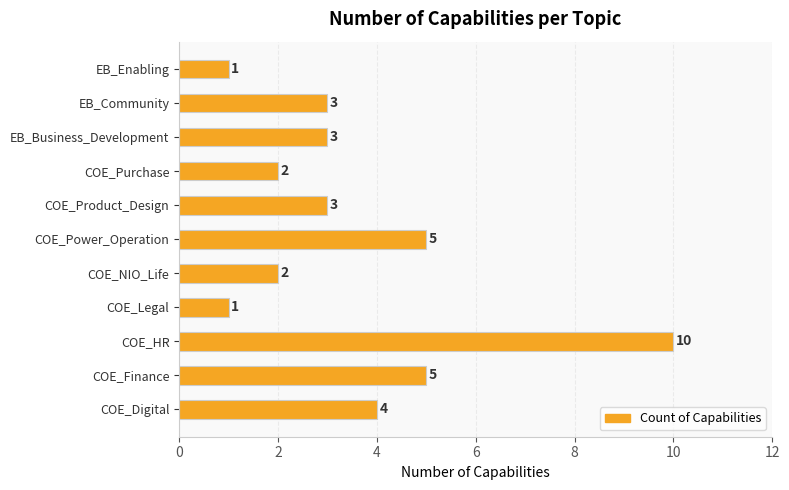

How many values are below 3?

4